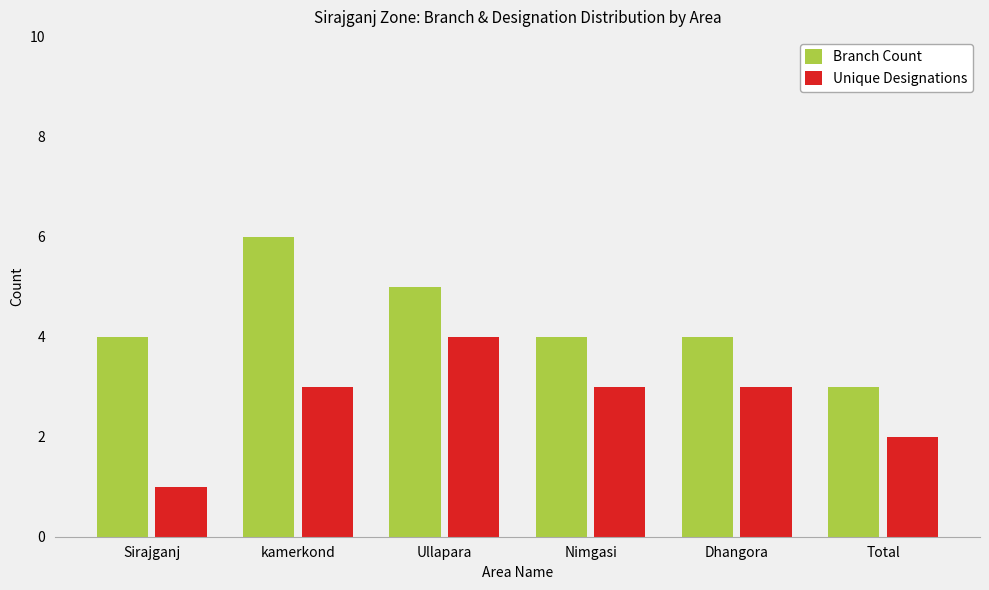

What is the sum of the Unique Designations values at Total and Nimgasi?

5